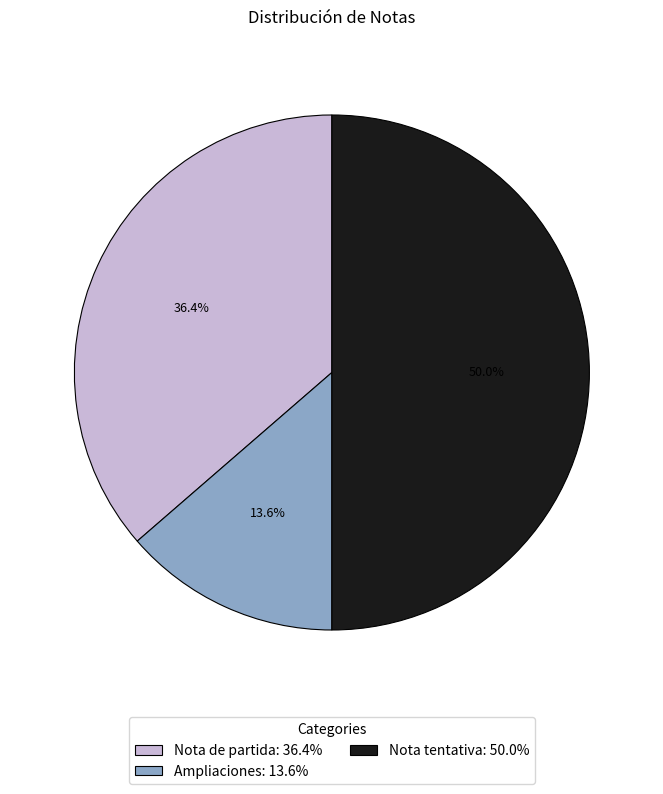

To the nearest percent, what percentage of the pie is Ampliaciones?

14%